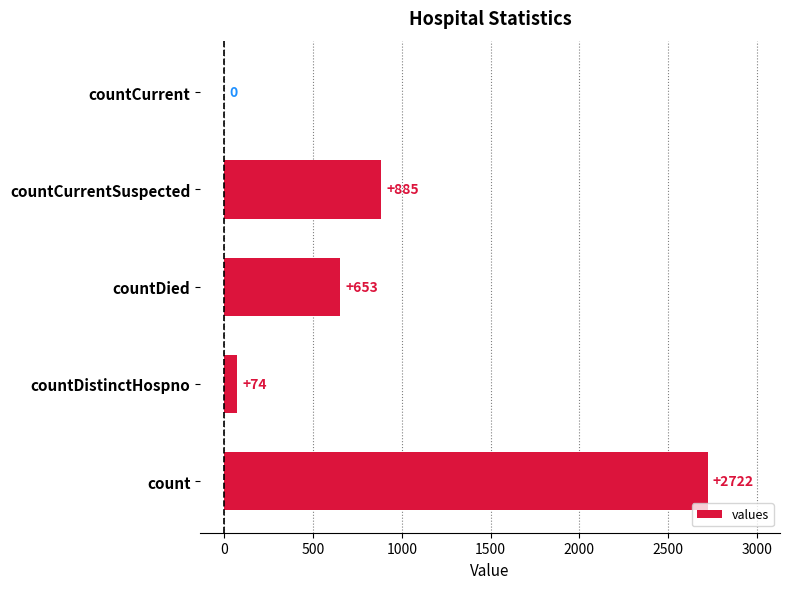

How many series are shown in this chart?

1